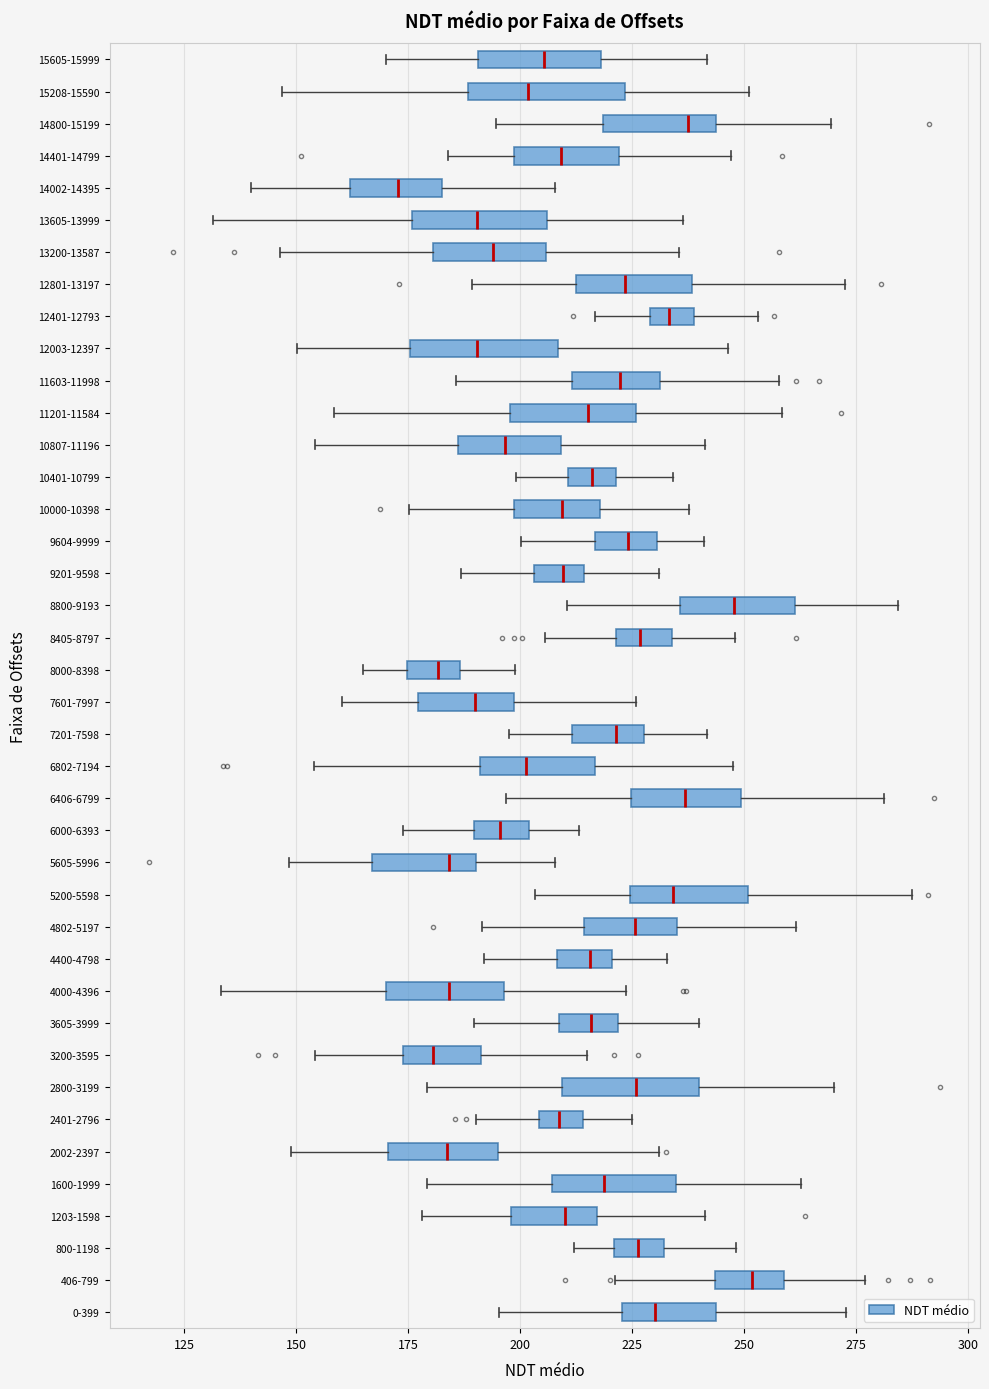

Where does the right whisker of the box for 3200-3595 end on the x-axis? The values are not printed on the chart, so give them approximately, as read against the axis.

215